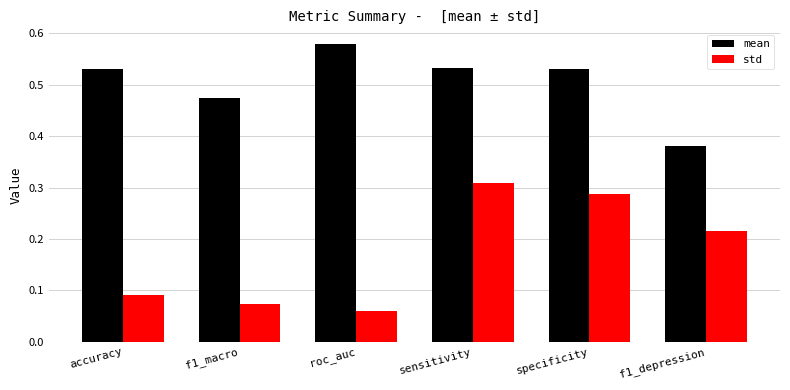

How many std values are between 0 and 1?

6